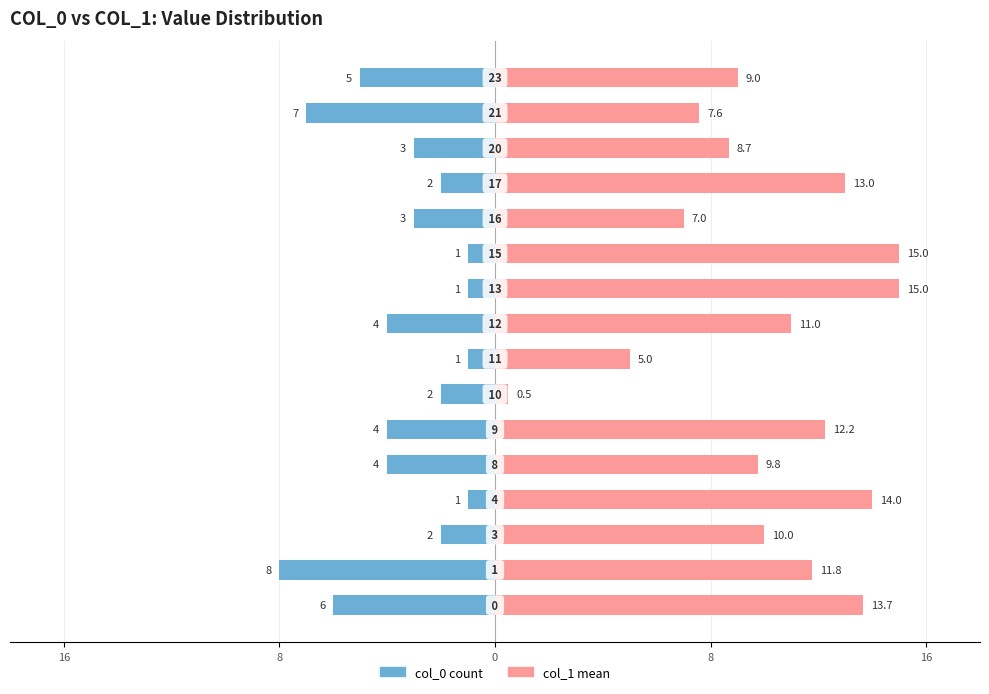

How many values in the col_0 count series are below -3?

7